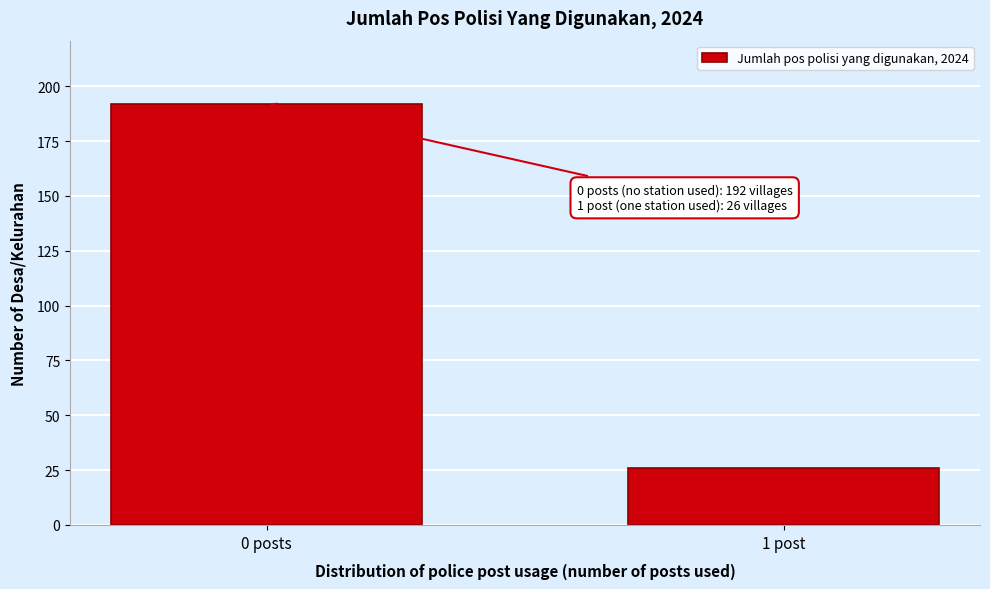

Reading left to right, list all the values displayed in this chart.

0 posts=192	1 post=26